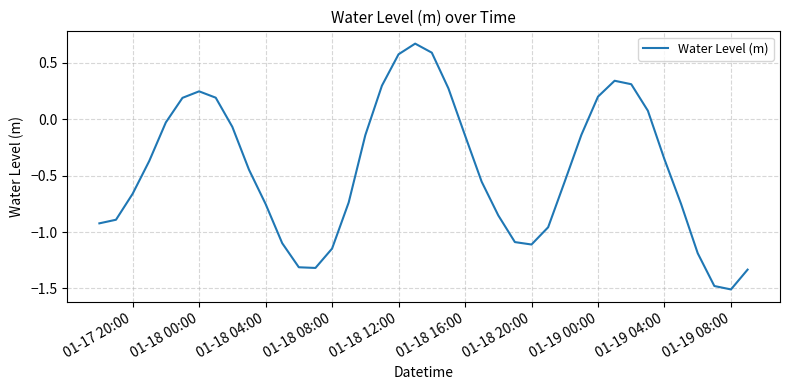

What is the difference between the maximum and minimum values?

2.2